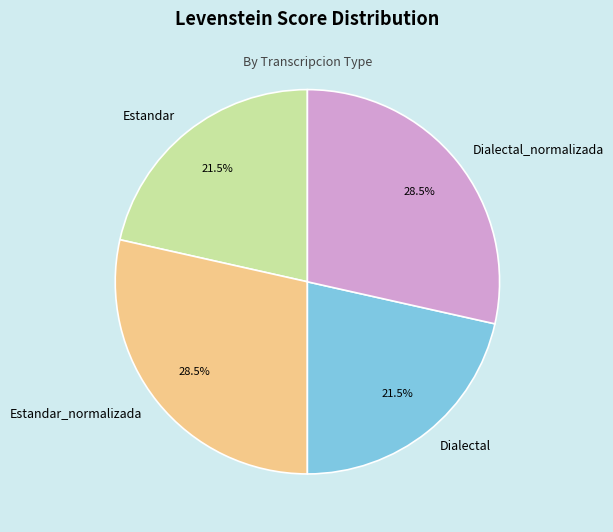

Between Estandar_normalizada and Dialectal, which is larger?

Estandar_normalizada